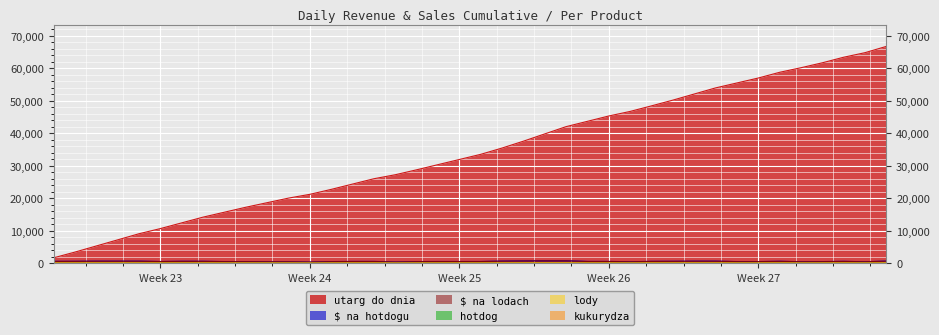

What is the approximate value of $ na lodach at Week 27, to the nearest 5?

535